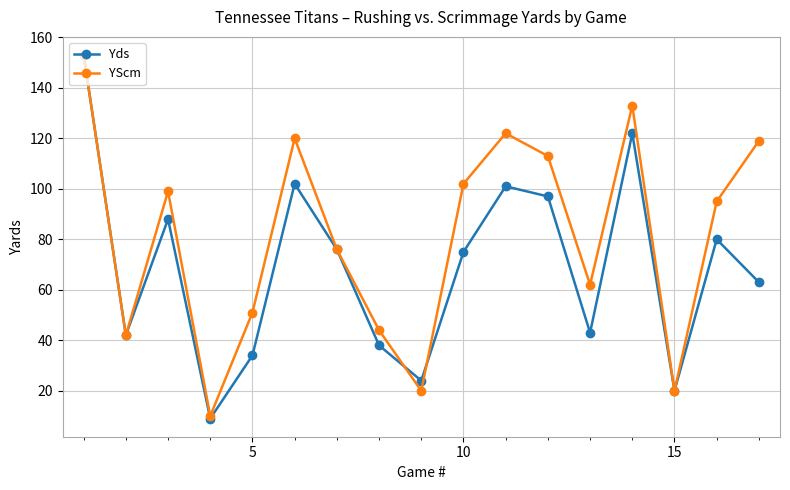

How many values in the YScm series are below 95?

8